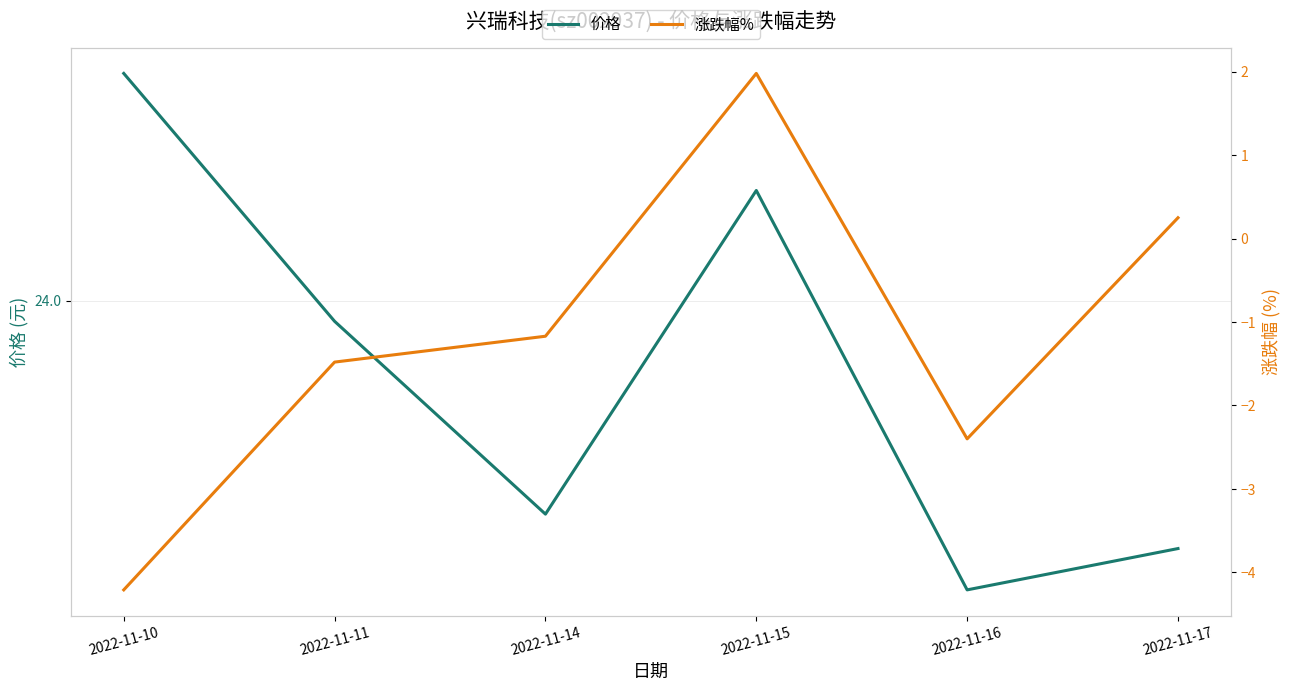

What is the lowest value of the 价格 series?

23.6